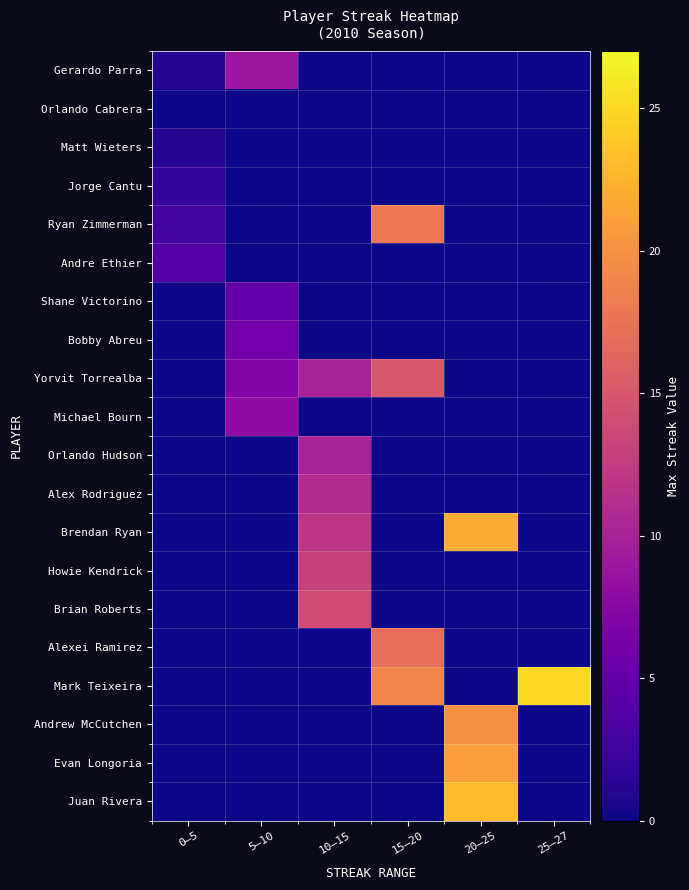

Reading left to right, extract all data points from this chart.

Gerardo Parra: 0–5=1	5–10=9	10–15=0	15–20=0	20–25=0	25–27=0
Orlando Cabrera: 0–5=0	5–10=0	10–15=0	15–20=0	20–25=0	25–27=0
Matt Wieters: 0–5=1	5–10=0	10–15=0	15–20=0	20–25=0	25–27=0
Jorge Cantu: 0–5=2	5–10=0	10–15=0	15–20=0	20–25=0	25–27=0
Ryan Zimmerman: 0–5=3	5–10=0	10–15=0	15–20=18	20–25=0	25–27=0
Andre Ethier: 0–5=4	5–10=0	10–15=0	15–20=0	20–25=0	25–27=0
Shane Victorino: 0–5=0	5–10=5	10–15=0	15–20=0	20–25=0	25–27=0
Bobby Abreu: 0–5=0	5–10=6	10–15=0	15–20=0	20–25=0	25–27=0
Yorvit Torrealba: 0–5=0	5–10=7	10–15=10	15–20=15	20–25=0	25–27=0
Michael Bourn: 0–5=0	5–10=8	10–15=0	15–20=0	20–25=0	25–27=0
Orlando Hudson: 0–5=0	5–10=0	10–15=10	15–20=0	20–25=0	25–27=0
Alex Rodriguez: 0–5=0	5–10=0	10–15=11	15–20=0	20–25=0	25–27=0
Brendan Ryan: 0–5=0	5–10=0	10–15=12	15–20=0	20–25=22	25–27=0
Howie Kendrick: 0–5=0	5–10=0	10–15=13	15–20=0	20–25=0	25–27=0
Brian Roberts: 0–5=0	5–10=0	10–15=14	15–20=0	20–25=0	25–27=0
Alexei Ramirez: 0–5=0	5–10=0	10–15=0	15–20=17	20–25=0	25–27=0
Mark Teixeira: 0–5=0	5–10=0	10–15=0	15–20=19	20–25=0	25–27=25
Andrew McCutchen: 0–5=0	5–10=0	10–15=0	15–20=0	20–25=20	25–27=0
Evan Longoria: 0–5=0	5–10=0	10–15=0	15–20=0	20–25=21	25–27=0
Juan Rivera: 0–5=0	5–10=0	10–15=0	15–20=0	20–25=23	25–27=0